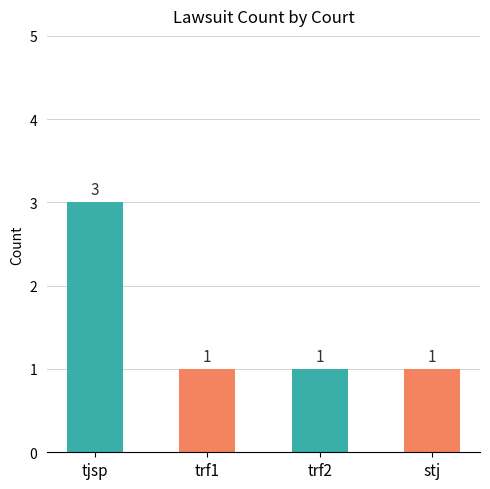

What is the change in value from tjsp to trf2?

-2